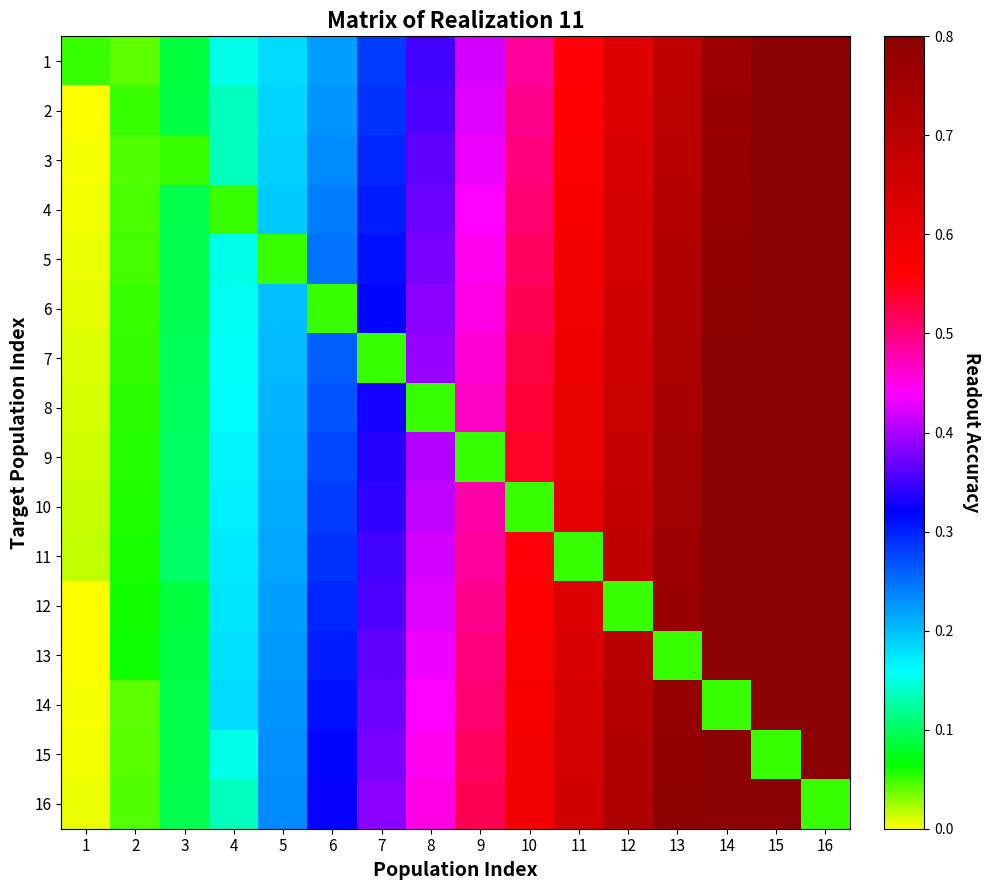

Reading right to left, extract all data points from this chart.

1: 16=0.9	15=0.8	14=0.8	13=0.7	12=0.6	11=0.6	10=0.5	9=0.4	8=0.4	7=0.3	6=0.2	5=0.2	4=0.2	3=0.1	2=0.0	1=0.1
2: 16=0.9	15=0.8	14=0.8	13=0.7	12=0.6	11=0.6	10=0.5	9=0.4	8=0.4	7=0.3	6=0.2	5=0.2	4=0.1	3=0.1	2=0.1	1=0.0
3: 16=0.9	15=0.8	14=0.8	13=0.7	12=0.6	11=0.6	10=0.5	9=0.4	8=0.4	7=0.3	6=0.2	5=0.2	4=0.1	3=0.1	2=0.0	1=0.0
4: 16=0.9	15=0.8	14=0.8	13=0.7	12=0.6	11=0.6	10=0.5	9=0.4	8=0.4	7=0.3	6=0.2	5=0.2	4=0.1	3=0.1	2=0.0	1=0.0
5: 16=0.9	15=0.9	14=0.8	13=0.7	12=0.7	11=0.6	10=0.5	9=0.4	8=0.4	7=0.3	6=0.2	5=0.1	4=0.2	3=0.1	2=0.0	1=0.0
6: 16=0.9	15=0.9	14=0.8	13=0.7	12=0.7	11=0.6	10=0.5	9=0.5	8=0.4	7=0.3	6=0.1	5=0.2	4=0.2	3=0.1	2=0.1	1=0.0
7: 16=0.9	15=0.9	14=0.8	13=0.7	12=0.7	11=0.6	10=0.5	9=0.5	8=0.4	7=0.1	6=0.3	5=0.2	4=0.2	3=0.1	2=0.1	1=0.0
8: 16=0.9	15=0.9	14=0.8	13=0.7	12=0.7	11=0.6	10=0.5	9=0.5	8=0.1	7=0.3	6=0.3	5=0.2	4=0.2	3=0.1	2=0.1	1=0.0
9: 16=1.0	15=0.9	14=0.8	13=0.7	12=0.7	11=0.6	10=0.5	9=0.1	8=0.4	7=0.3	6=0.3	5=0.2	4=0.2	3=0.1	2=0.1	1=0.0
10: 16=1.0	15=0.9	14=0.8	13=0.8	12=0.7	11=0.6	10=0.1	9=0.5	8=0.4	7=0.3	6=0.3	5=0.2	4=0.2	3=0.1	2=0.1	1=0.0
11: 16=1.0	15=0.9	14=0.8	13=0.8	12=0.7	11=0.1	10=0.6	9=0.5	8=0.4	7=0.4	6=0.3	5=0.2	4=0.2	3=0.1	2=0.1	1=0.0
12: 16=1.0	15=0.9	14=0.8	13=0.8	12=0.1	11=0.6	10=0.6	9=0.5	8=0.4	7=0.4	6=0.3	5=0.2	4=0.2	3=0.1	2=0.1	1=0.0
13: 16=1.0	15=0.9	14=0.8	13=0.1	12=0.7	11=0.6	10=0.6	9=0.5	8=0.4	7=0.4	6=0.3	5=0.2	4=0.2	3=0.1	2=0.1	1=0.0
14: 16=1.0	15=0.9	14=0.1	13=0.8	12=0.7	11=0.6	10=0.6	9=0.5	8=0.4	7=0.4	6=0.3	5=0.2	4=0.2	3=0.1	2=0.0	1=0.0
15: 16=1.0	15=0.1	14=0.9	13=0.8	12=0.7	11=0.7	10=0.6	9=0.5	8=0.4	7=0.4	6=0.3	5=0.2	4=0.2	3=0.1	2=0.0	1=0.0
16: 16=0.1	15=0.9	14=0.9	13=0.8	12=0.7	11=0.7	10=0.6	9=0.5	8=0.5	7=0.4	6=0.3	5=0.2	4=0.1	3=0.1	2=0.0	1=0.0